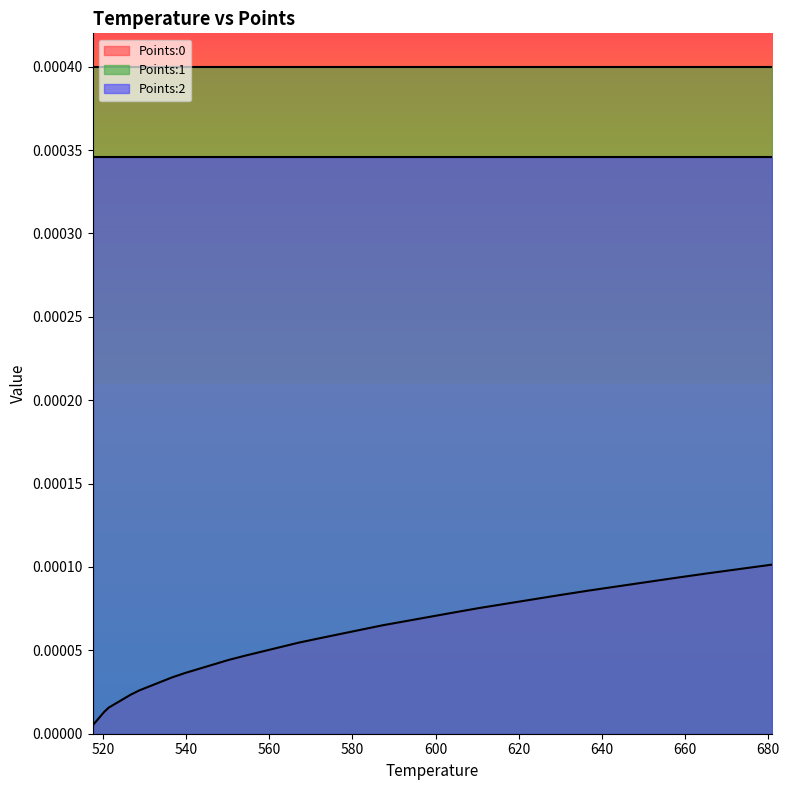

What are all the series names shown in the legend?

Points:0, Points:1, Points:2